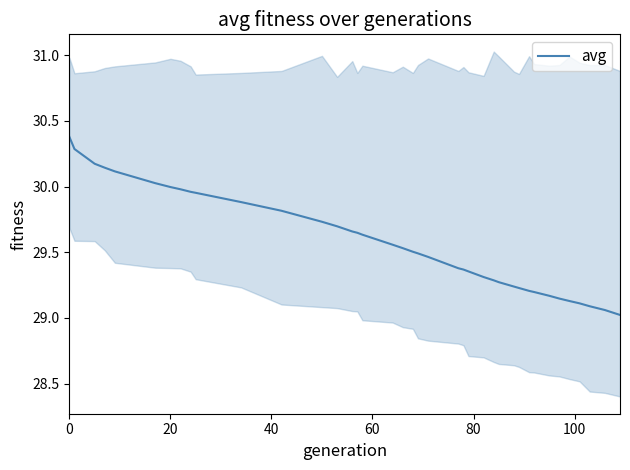

The avg series shows 30.4 at 0. True or false?

True